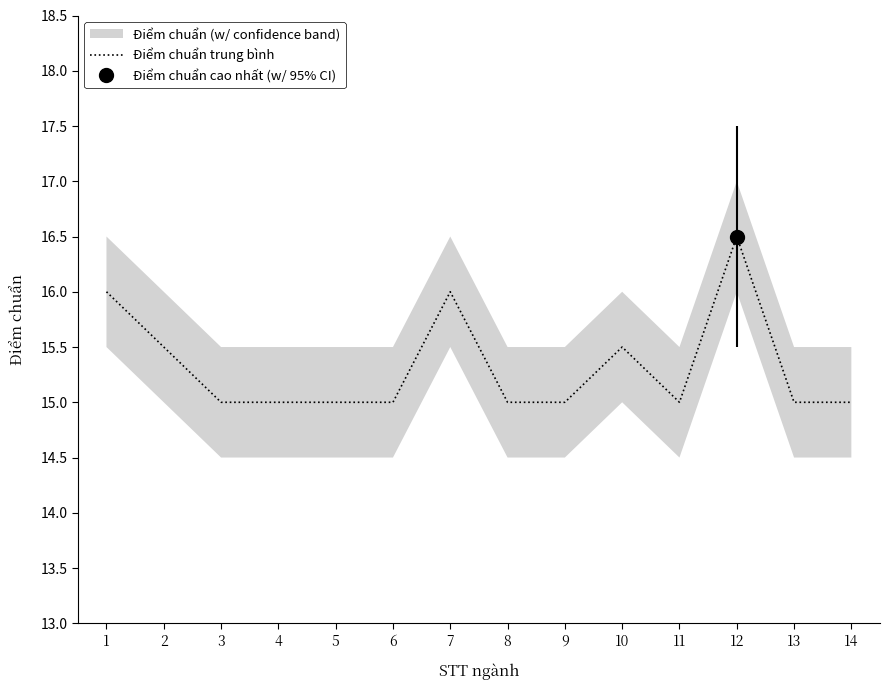

What is the sum of the values at 14 and 9?

30.0